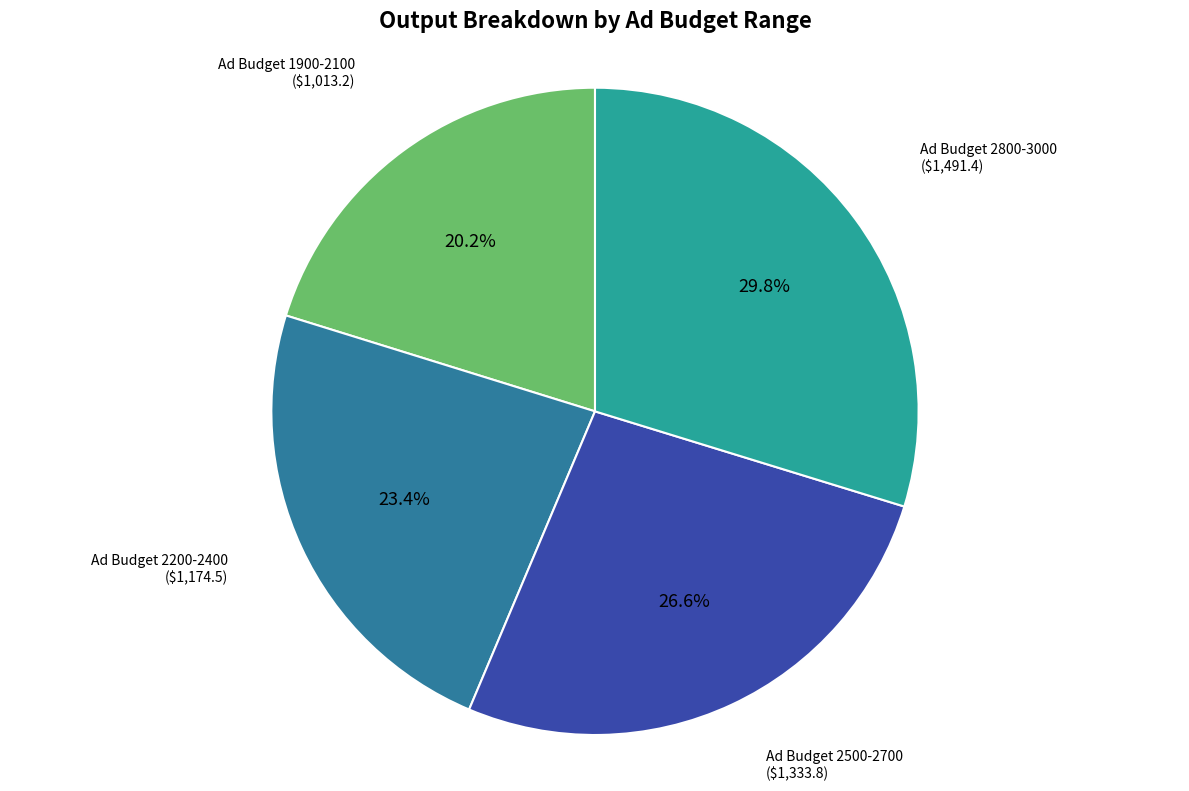

Is there a majority slice in this chart?

No